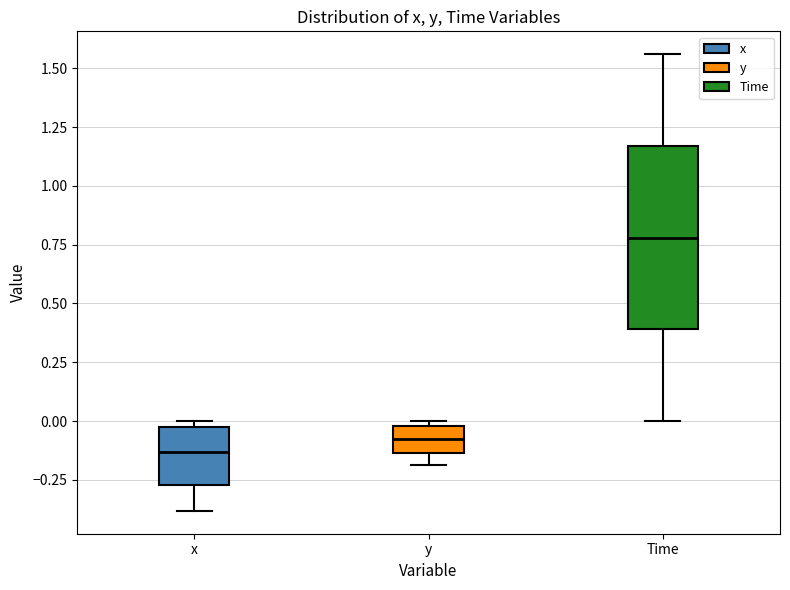

Which box has the lowest median line?

x